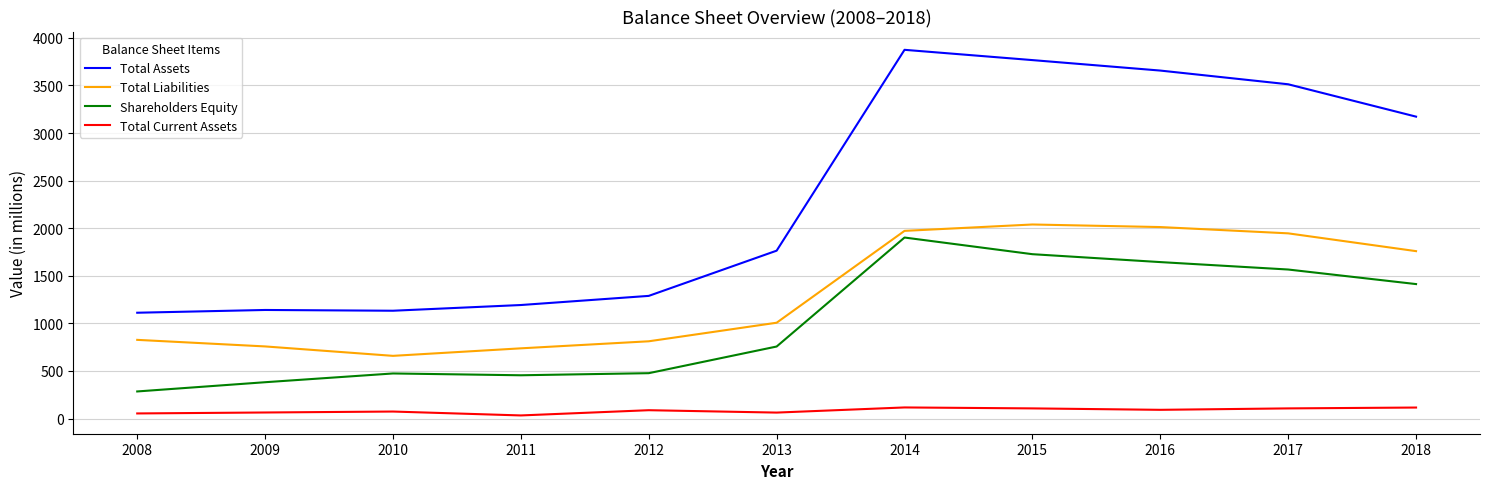

Rank the series by their maximum value, from highest to lowest.

Total Assets, Total Liabilities, Shareholders Equity, Total Current Assets